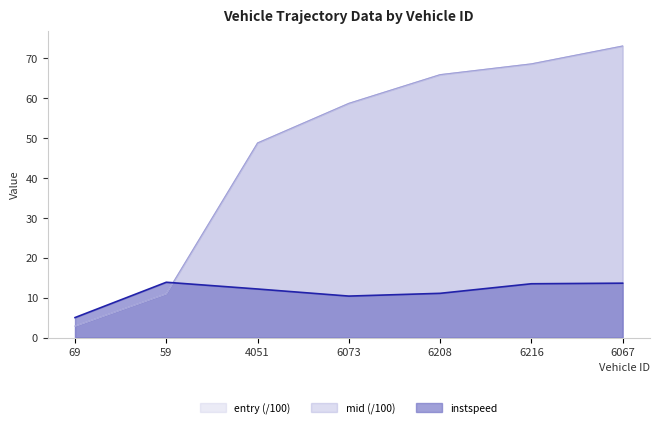

Is it true that entry equals 15.4 at 59?

False